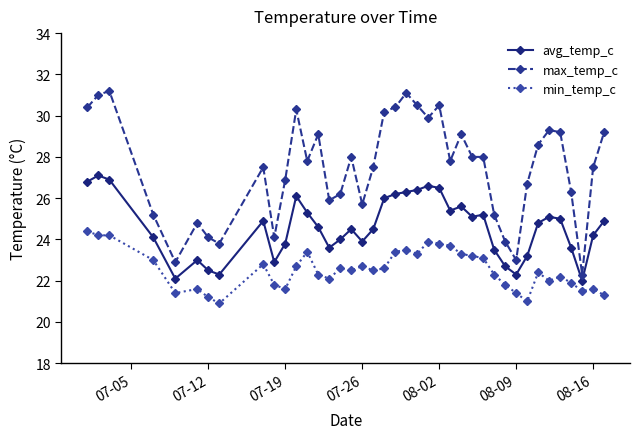

How many lines are shown in the chart?

3